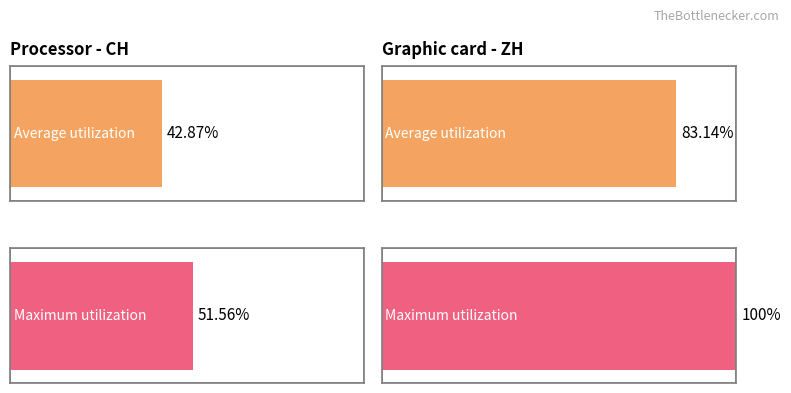

At which category does the chart reach its peak across all series?

ZH